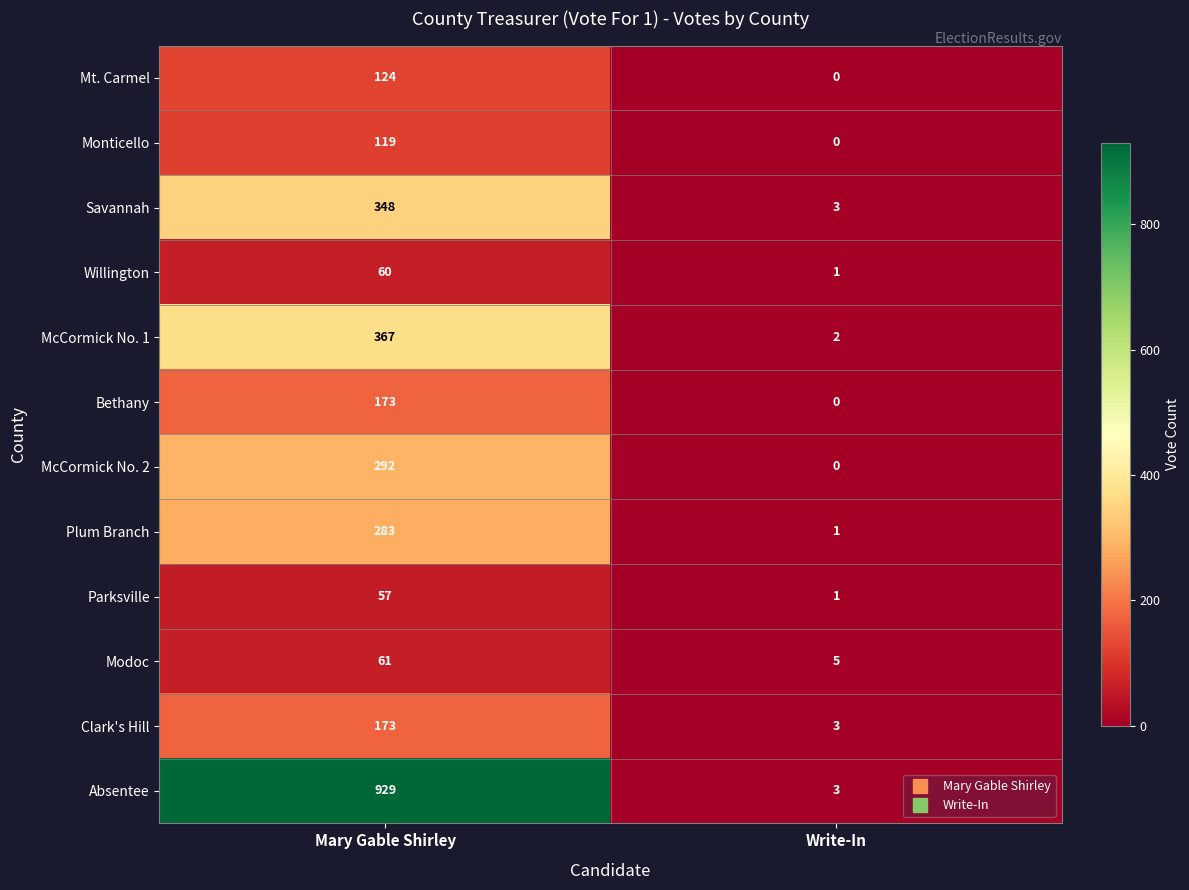

What is the maximum value shown in the chart?

929